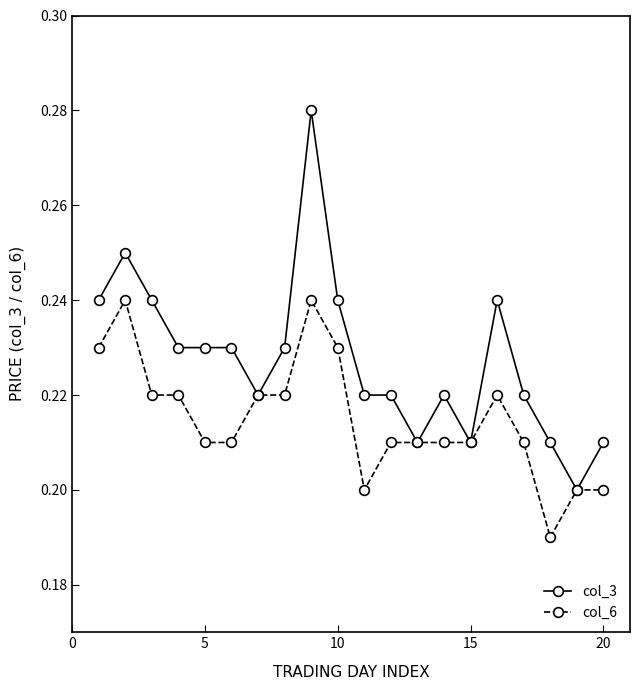

Count the col_3 values in the range 0 to 1.

20